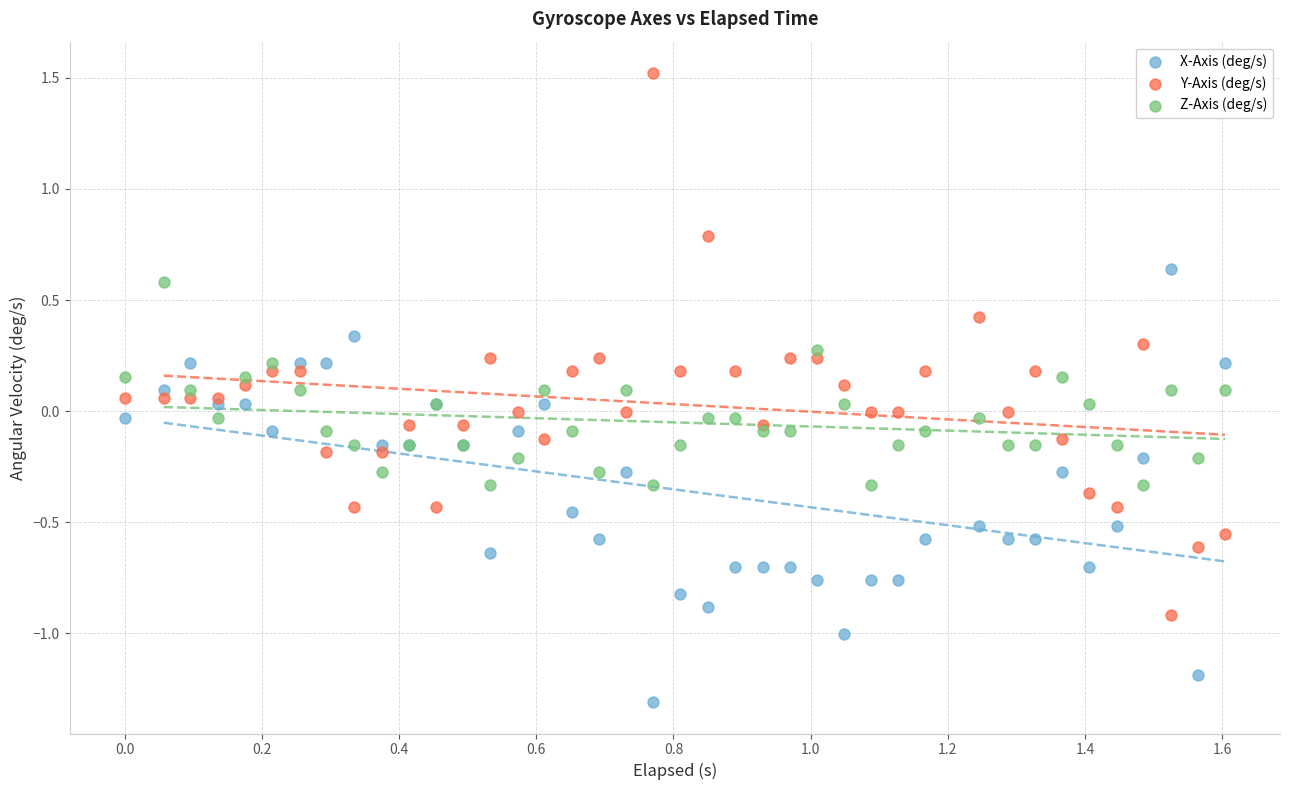

Which series has the largest Y range (max minus min)?

Y-Axis (deg/s)